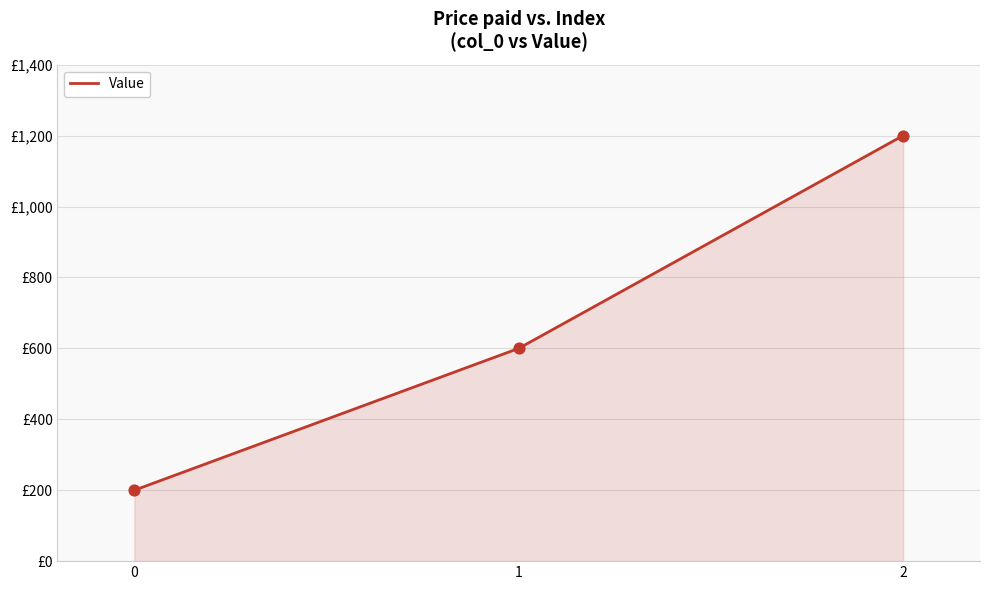

Approximately how many times larger is the value at 0 compared to 2?

0.2